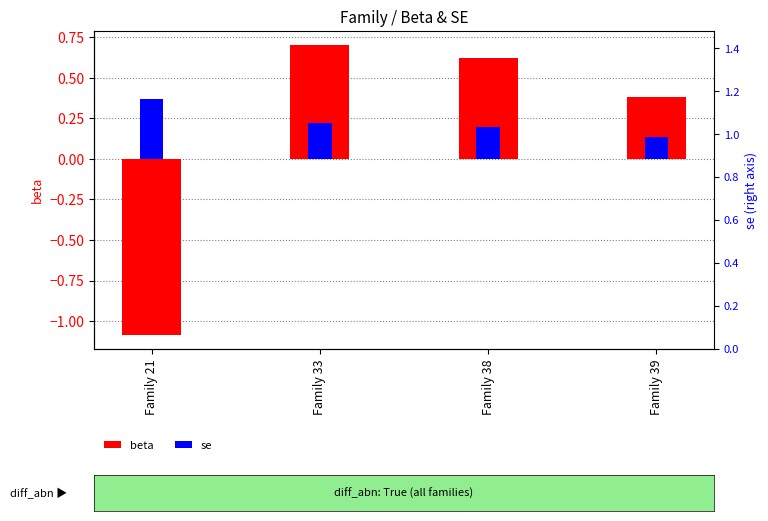

Reading left to right, what are all the values shown in this chart?

beta: Family 21=-1.1	Family 33=0.7	Family 38=0.6	Family 39=0.4
se: Family 21=0.4	Family 33=0.2	Family 38=0.2	Family 39=0.1